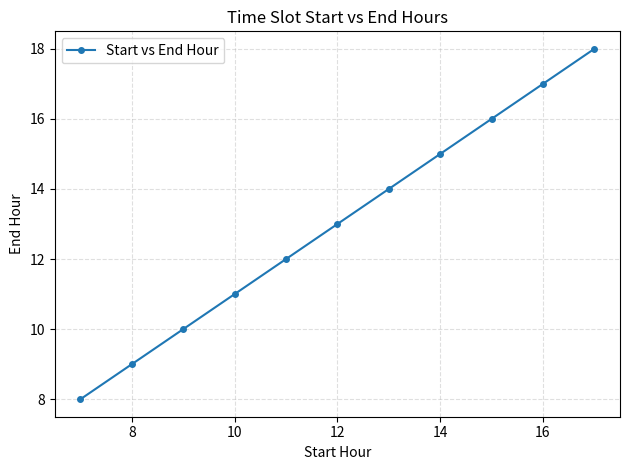

What is the value of the 1st point from the left?

8